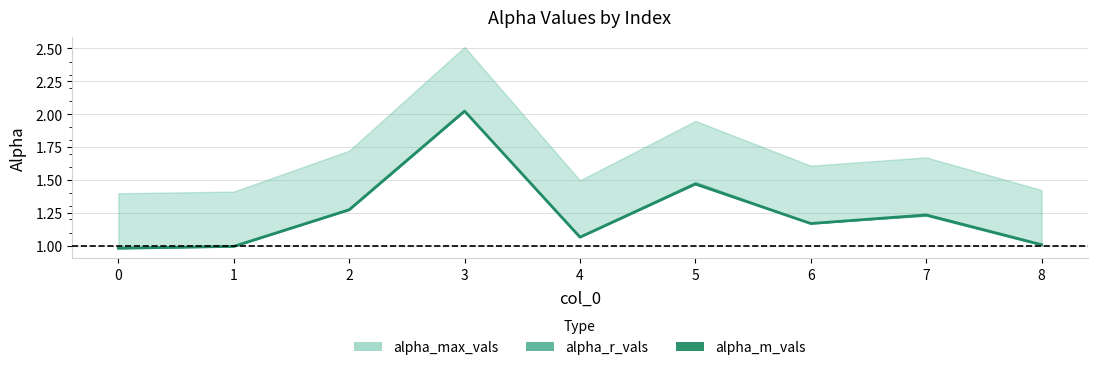

What is the ratio of the value at 0 to the value at 4?

0.9